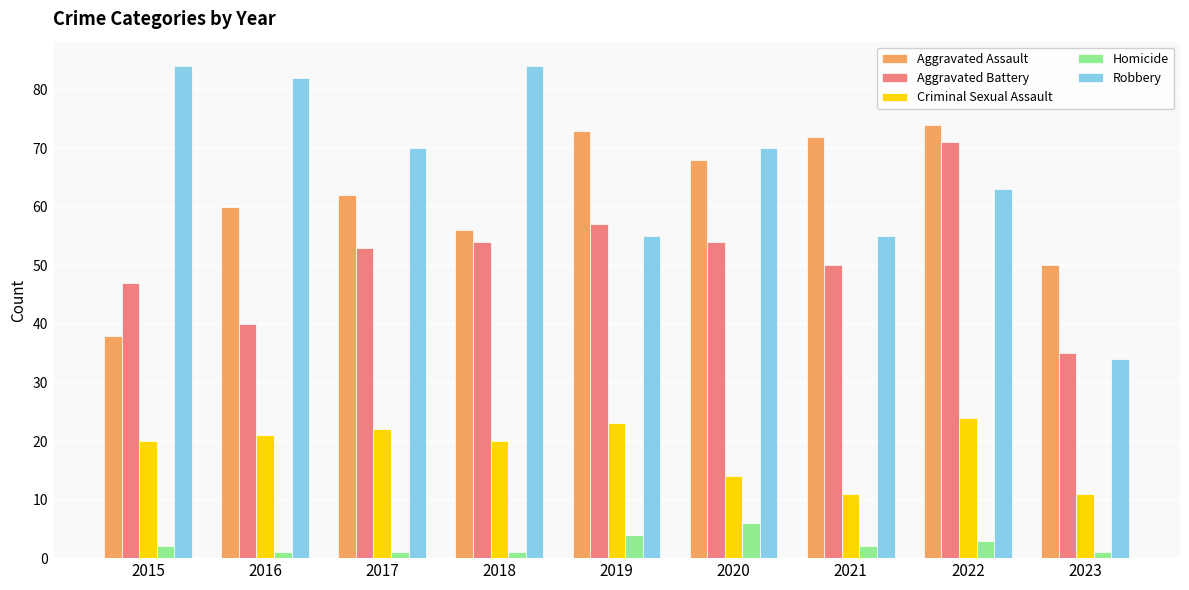

What is the difference between the Criminal Sexual Assault values at 2023 and 2018?

9